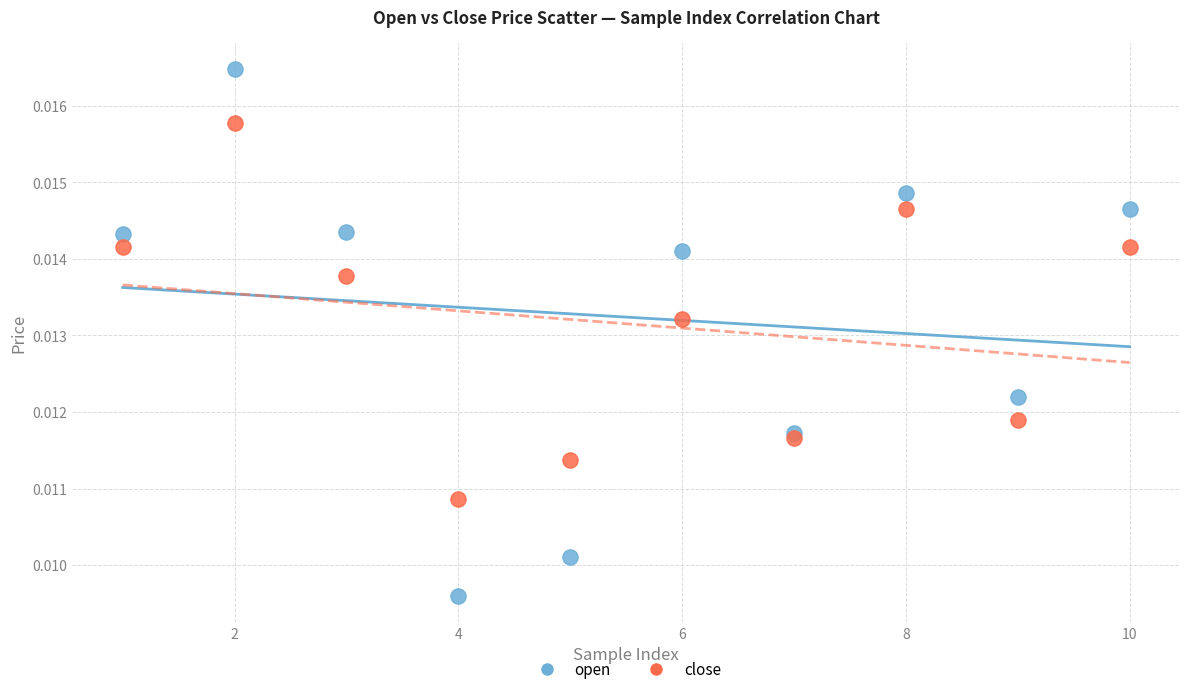

What are all the series names shown in the legend?

open, close